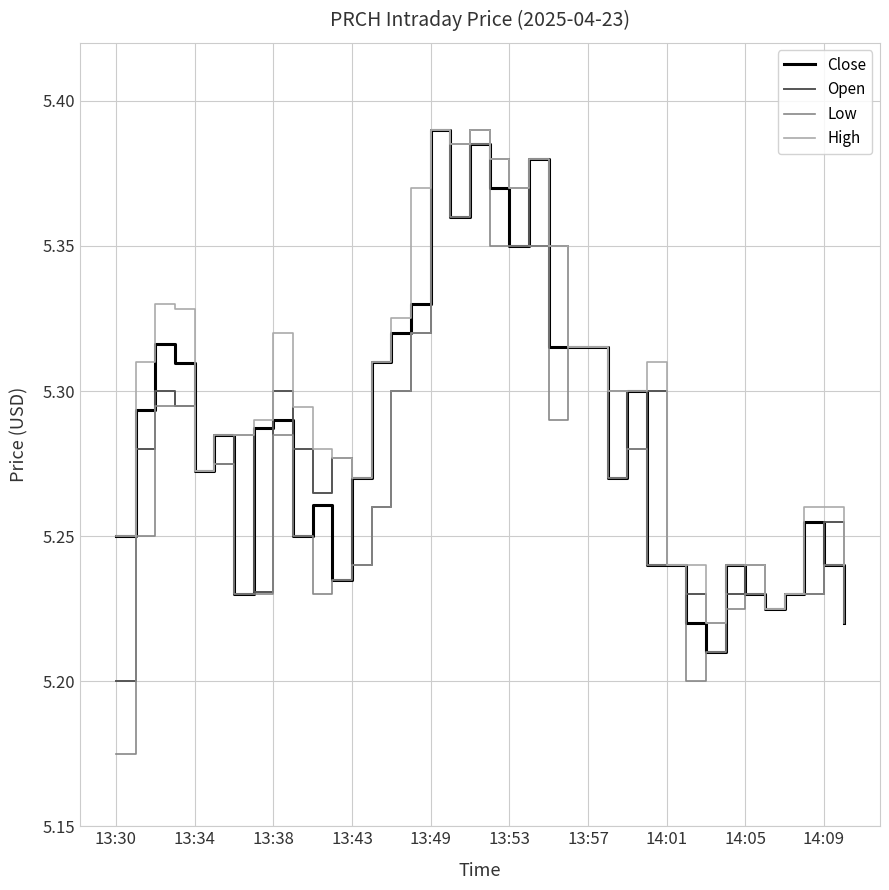

Which series has the largest total across all categories?

High